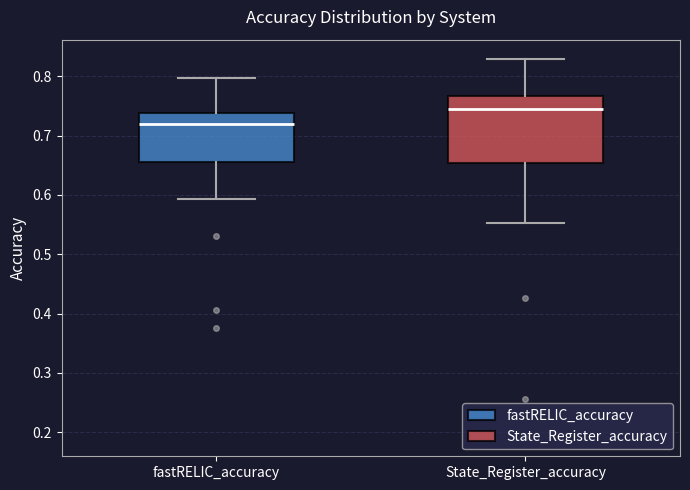

Which box has the highest median line?

State_Register_accuracy